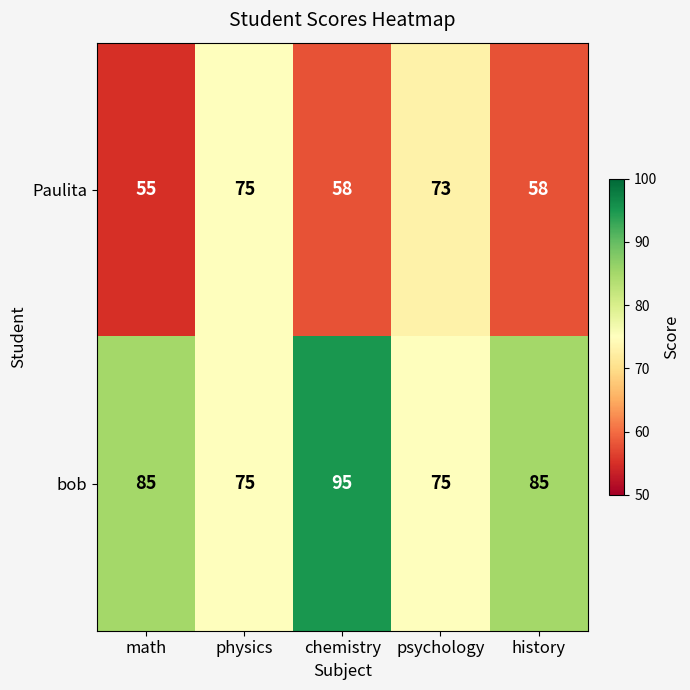

List the series in order of their overall mean, lowest first.

Paulita, bob